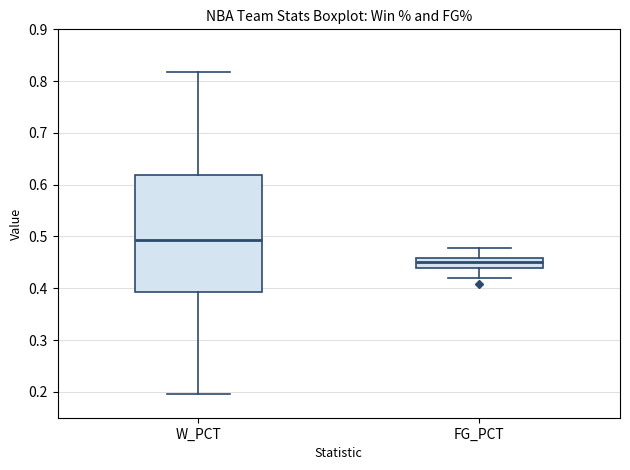

Where does the median line of the box for W_PCT sit on the y-axis? The values are not printed on the chart, so give them approximately, as read against the axis.

0.49